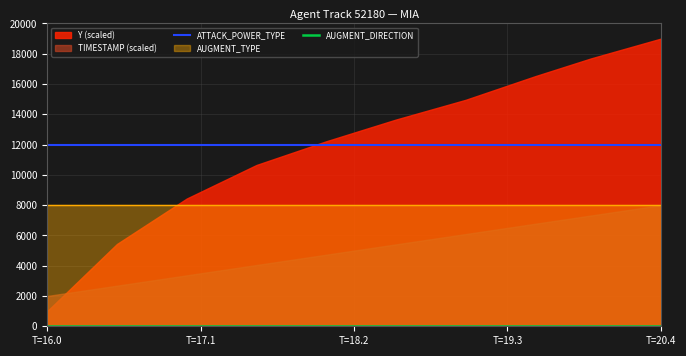

What is the average value of the ATTACK_POWER_TYPE series?

12000